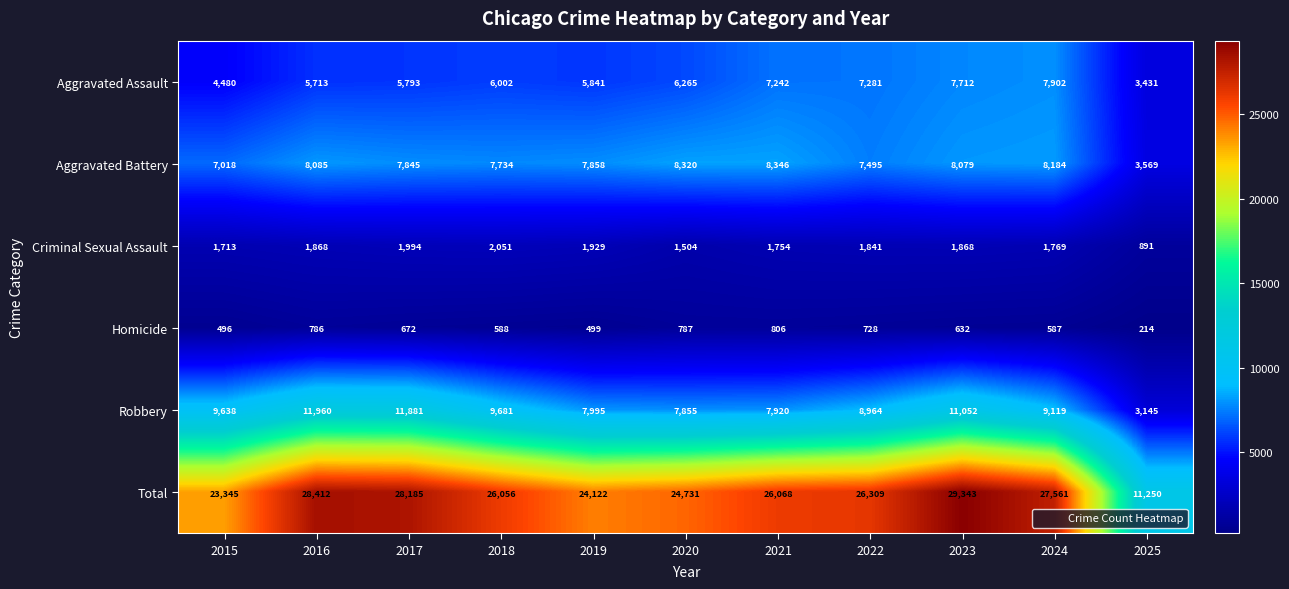

List the labels in order of Robbery value, largest first.

2016, 2017, 2023, 2018, 2015, 2024, 2022, 2019, 2021, 2020, 2025